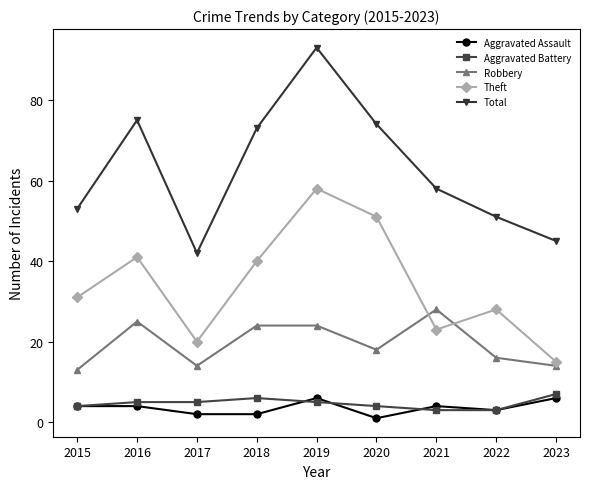

Reading left to right, what are all the values shown in this chart?

Aggravated Assault: 4	4	2	2	6	1	4	3	6
Aggravated Battery: 4	5	5	6	5	4	3	3	7
Robbery: 13	25	14	24	24	18	28	16	14
Theft: 31	41	20	40	58	51	23	28	15
Total: 53	75	42	73	93	74	58	51	45